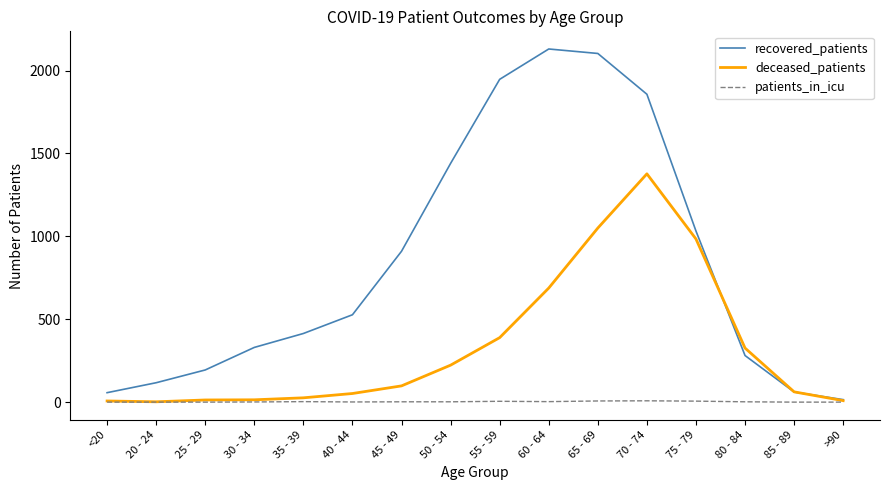

Is the value of deceased_patients at 45 - 49 greater than the value of patients_in_icu at 35 - 39?

Yes